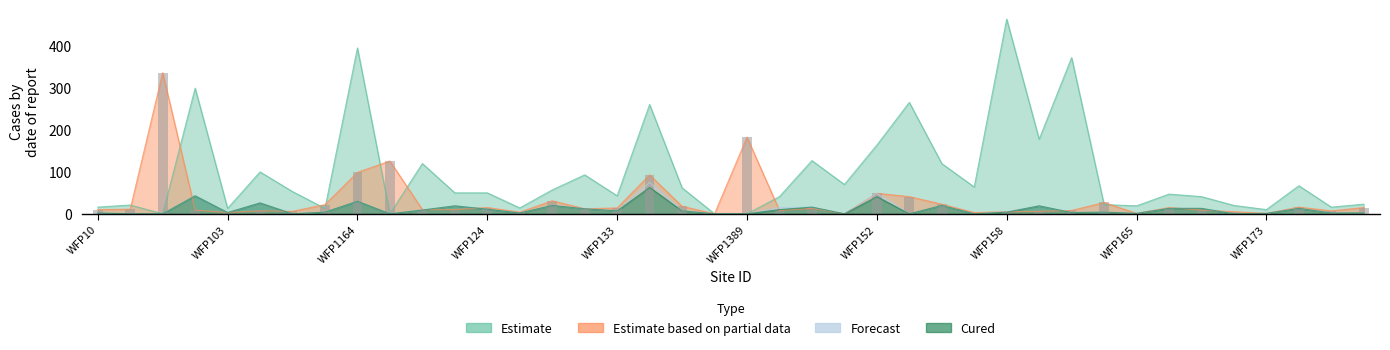

What is the change in value from 11 to 29?

-4